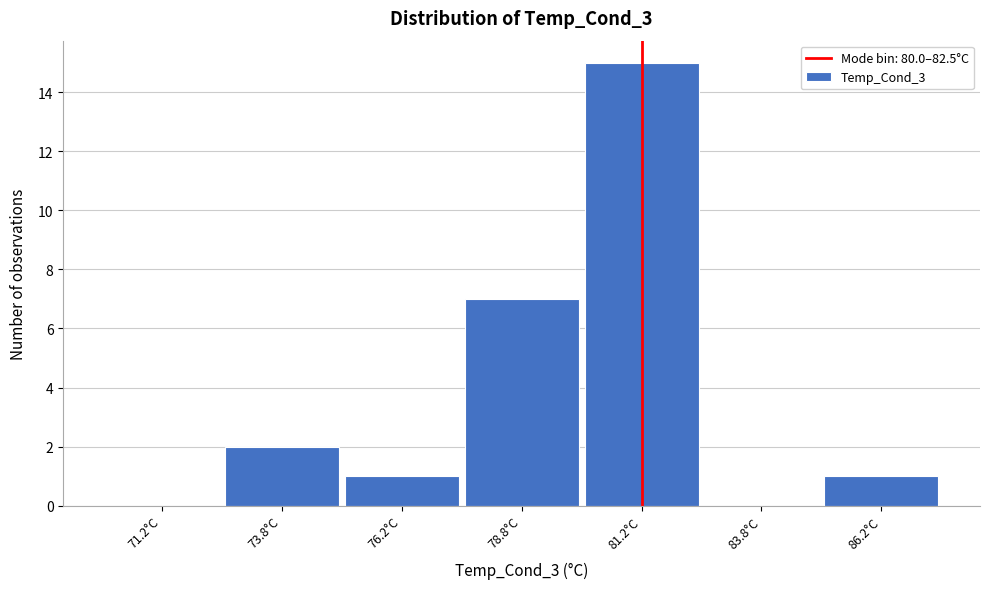

What is the height of the bar covering 80.0 to 82.5 on the x-axis? The values are not printed on the chart, so give them approximately, as read against the axis.

15